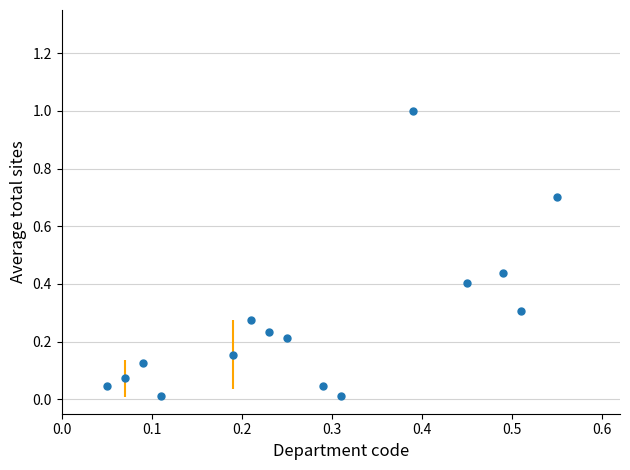

What is the sum of all values?

4.0